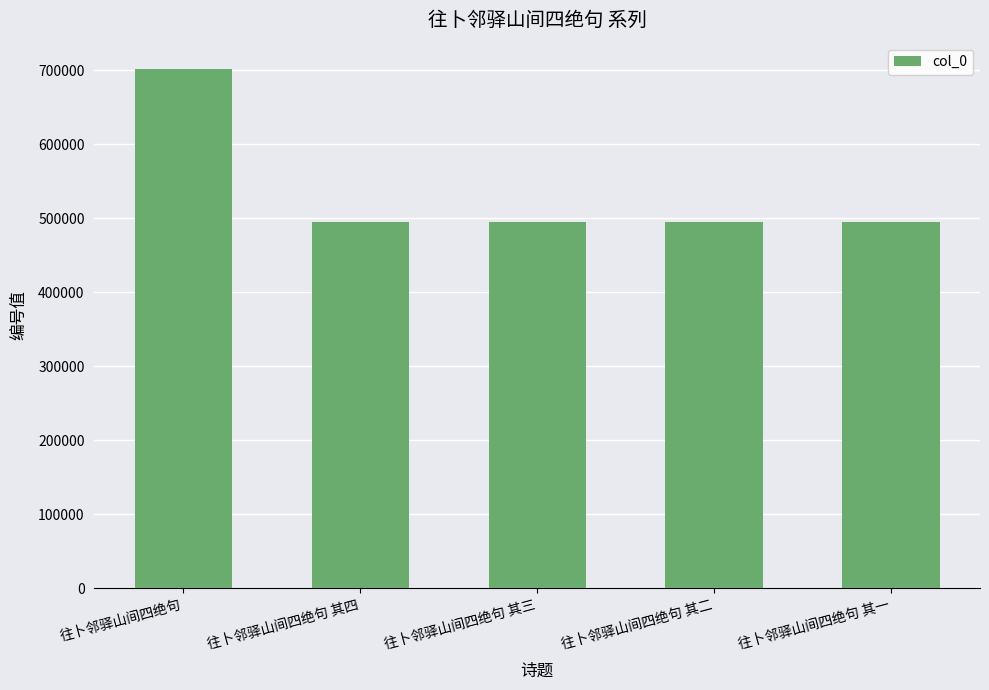

What is the label of the 4th bar from the right?

往卜邻驿山间四绝句 其四